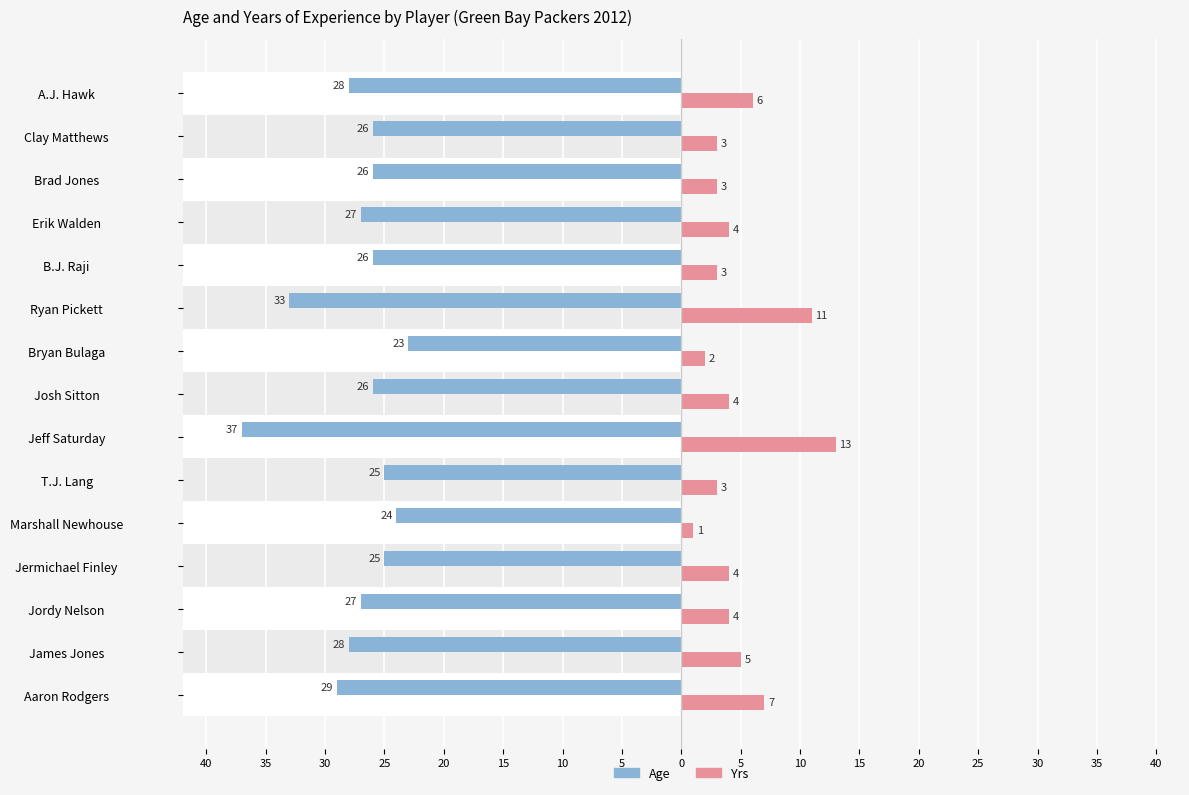

Which series has the widest spread of values?

Age